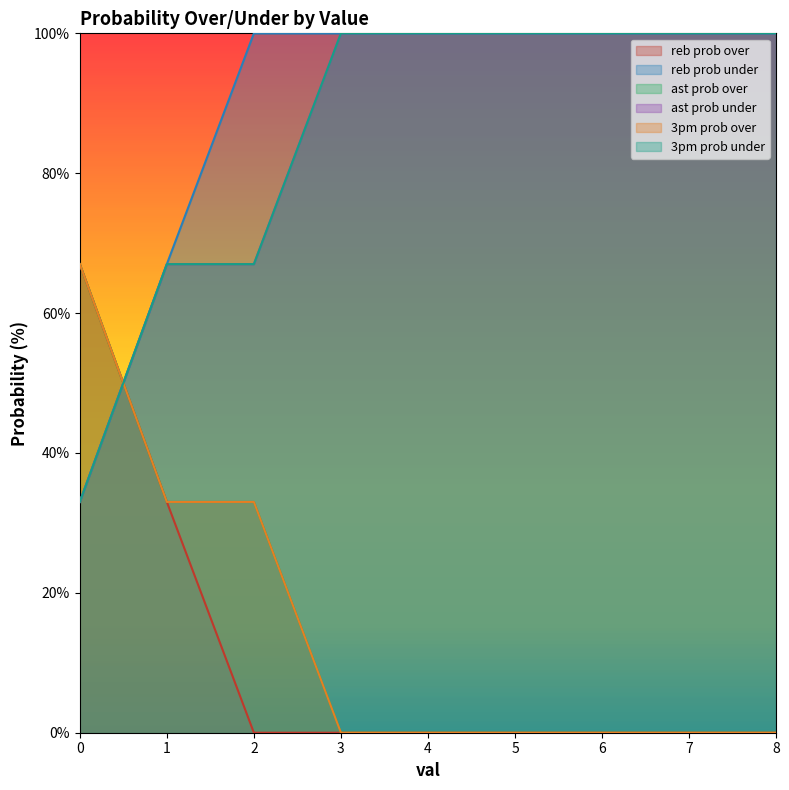

Which has a higher value, 1 or 5?

1